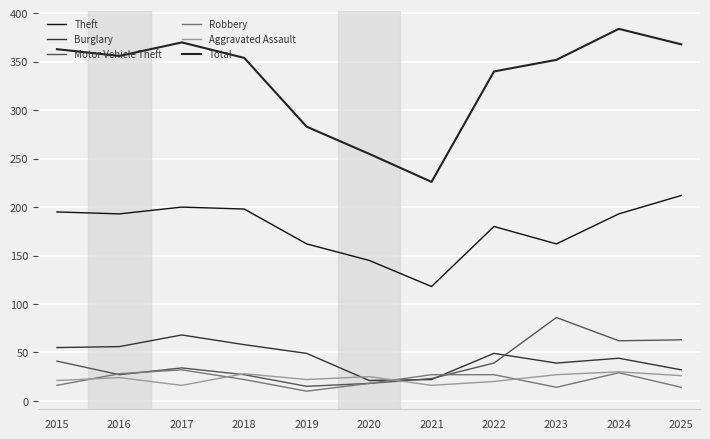

Does the chart have visible grid lines?

Yes